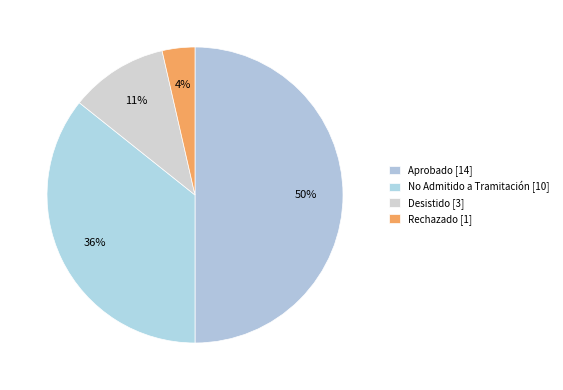

How many segments does this pie chart have?

4